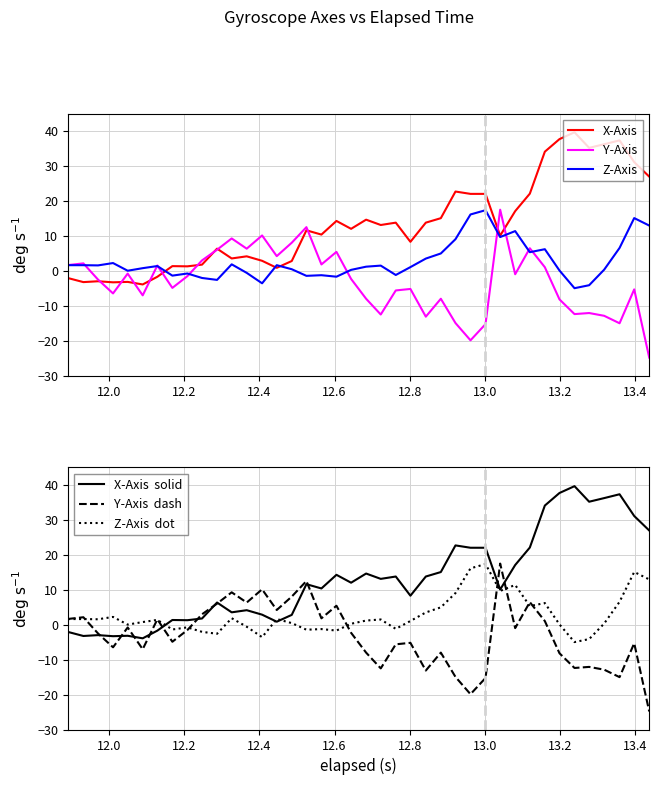

What is the lowest value of the X-Axis series?

-3.9